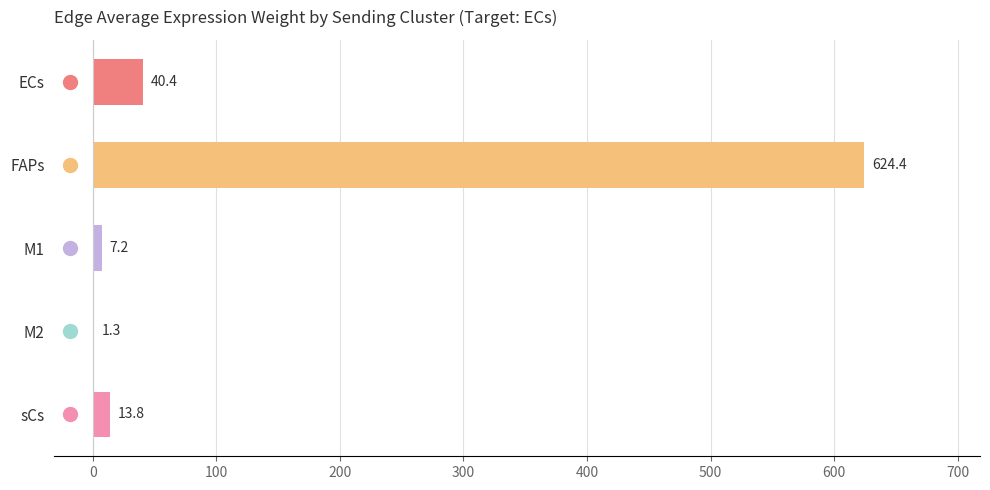

What is the approximate value at sCs?

13.8